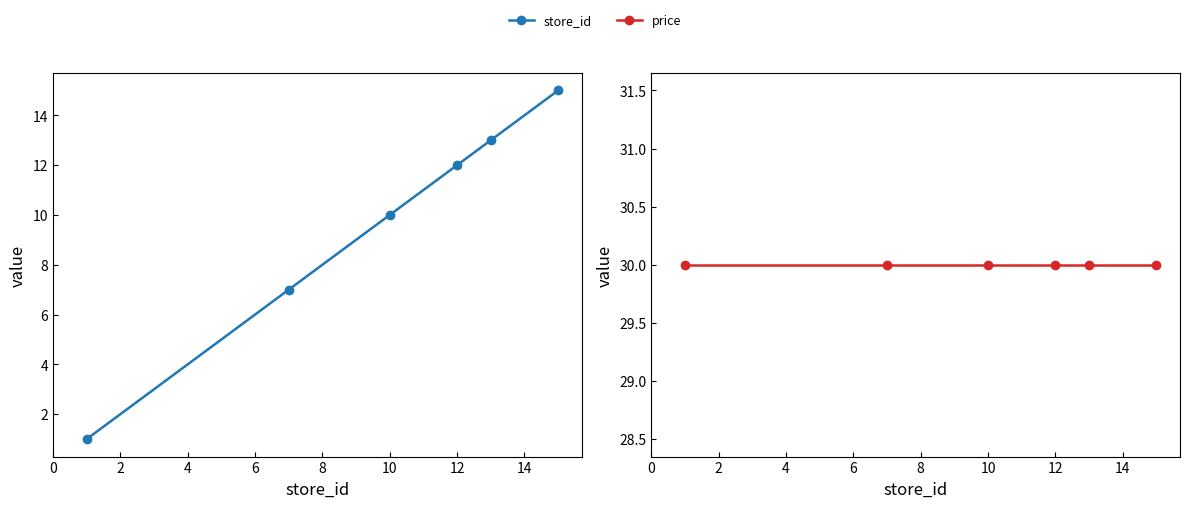

What is the difference between the second highest and second lowest values in the store_id series?

6